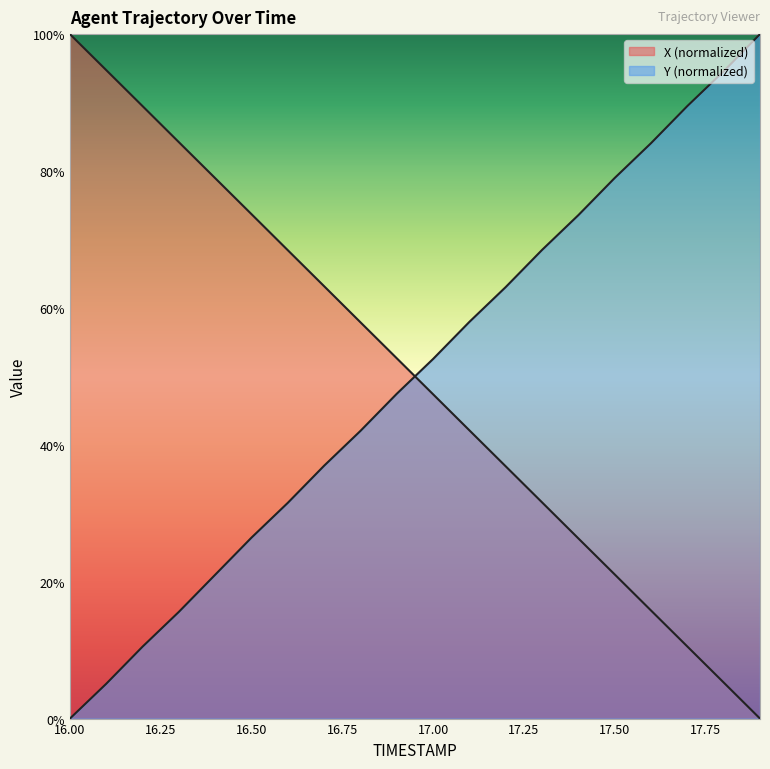

How many categories are shown in the chart?

20